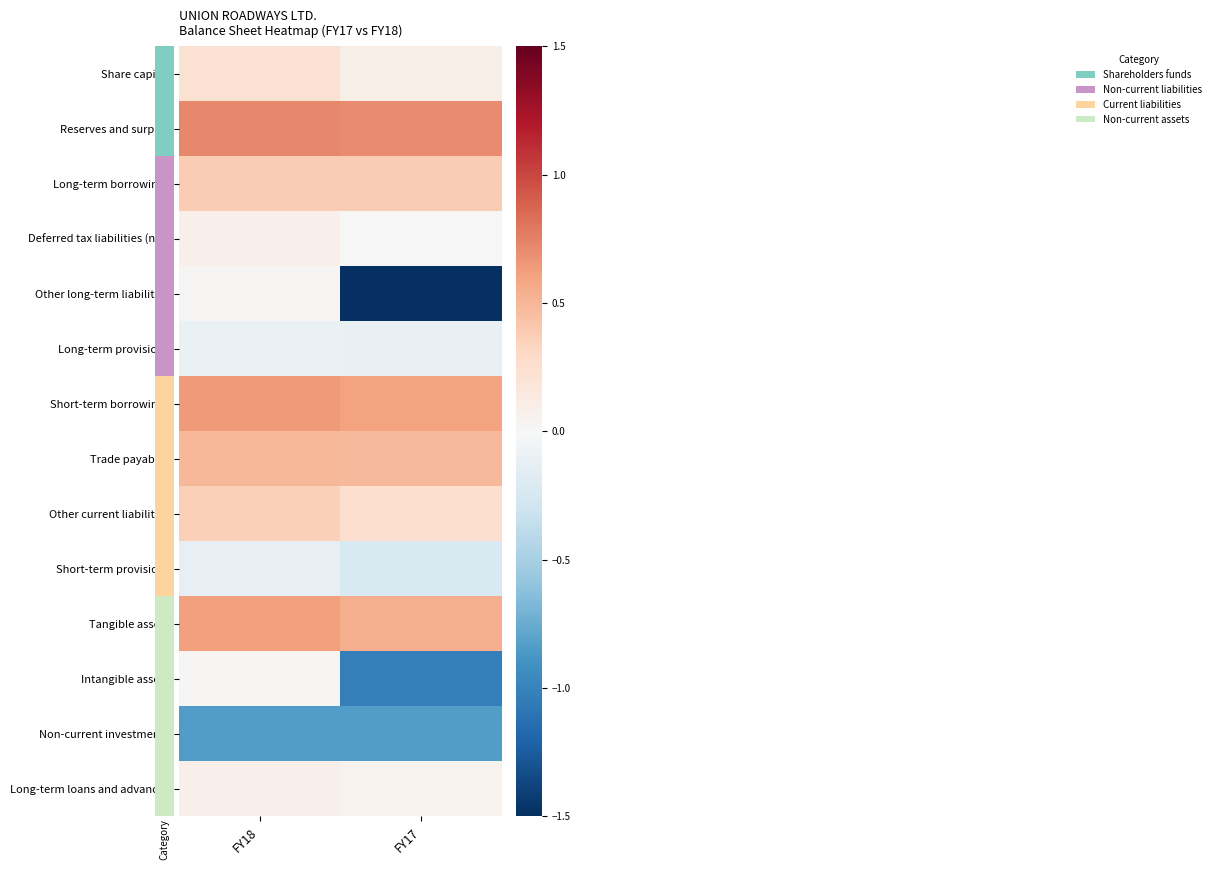

At how many categories does at least one series exceed 0?

2